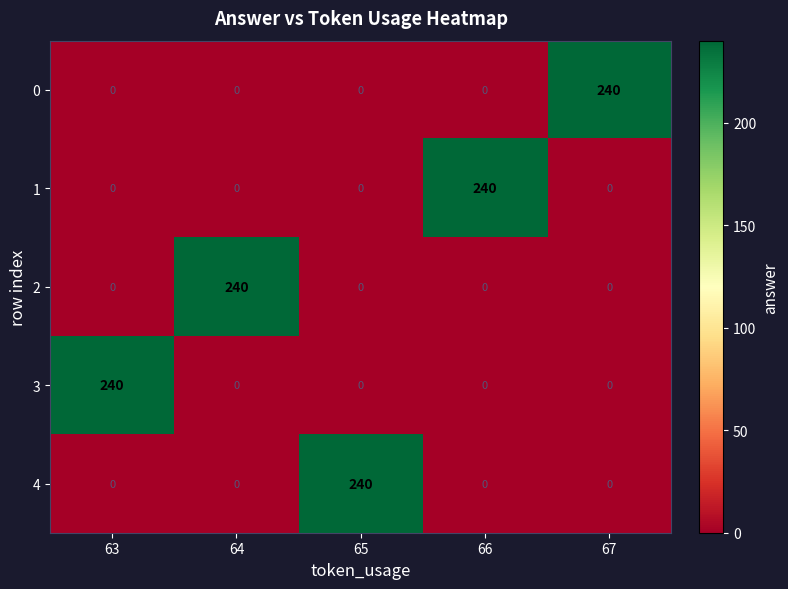

What is the spread (max minus min) of values at 64?

240